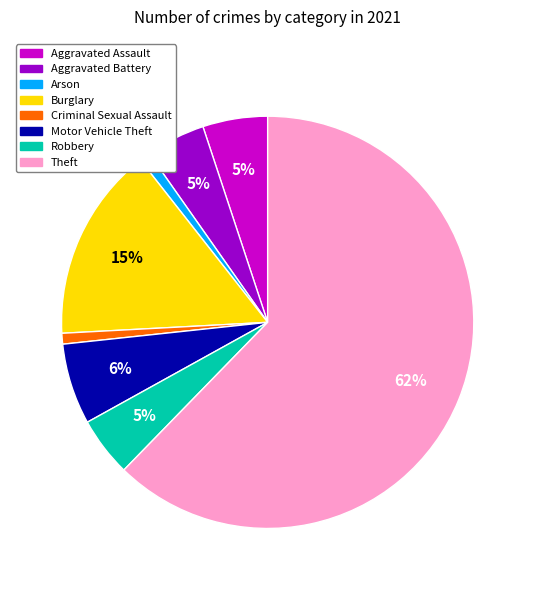

Is the sum of Motor Vehicle Theft and Criminal Sexual Assault greater than half?

No